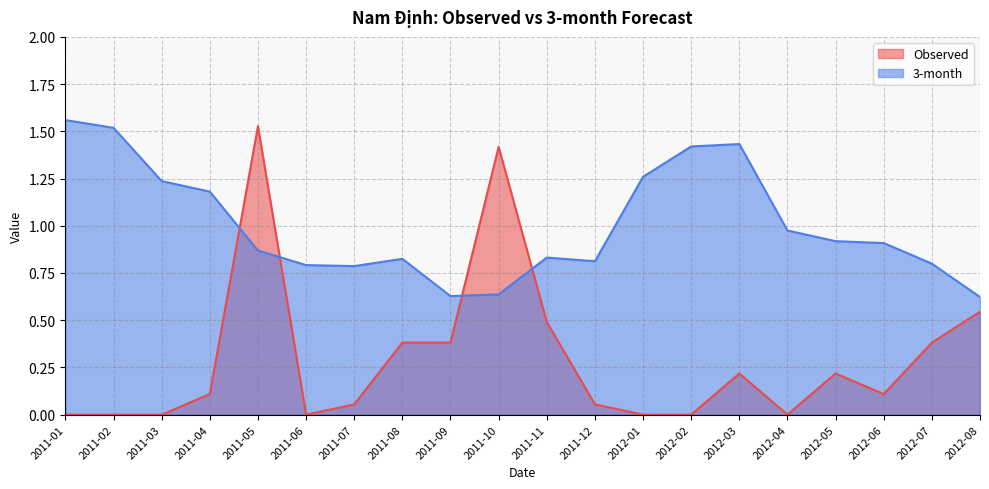

What is the value of the 3-month point at the 13th from the left?

1.3